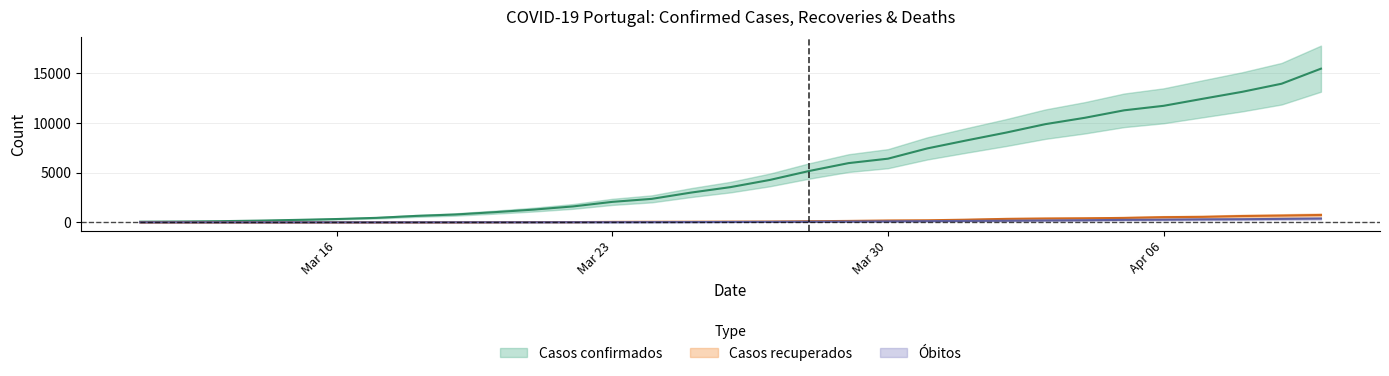

Is it true that Casos confirmados equals 8537 at Mar 30?

False